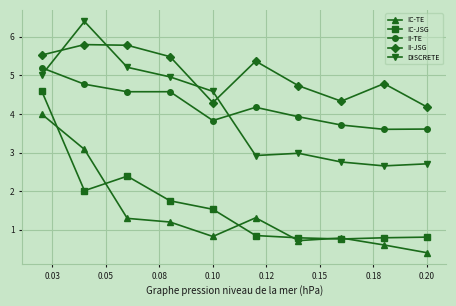

True or false: IC-JSG has more than 2 points higher than both neighbors.

False